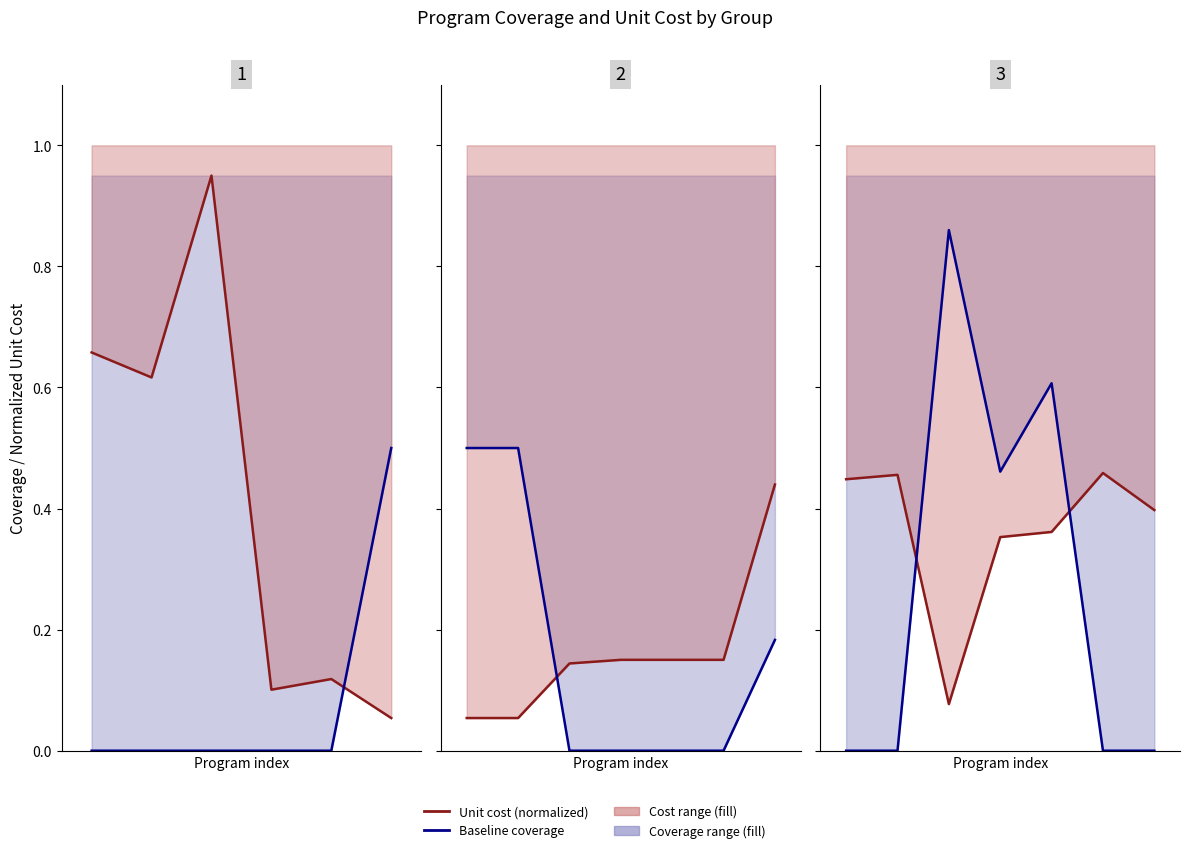

At how many categories does at least one series exceed 0?

7